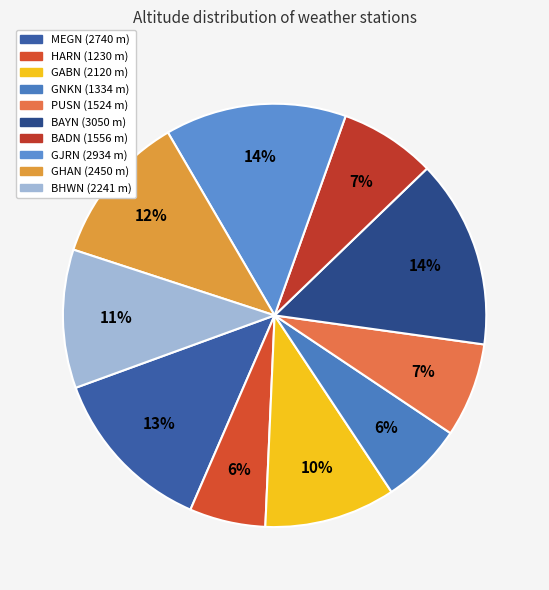

To the nearest percent, what is the difference between the BAYN and GABN slice percentages?

4%